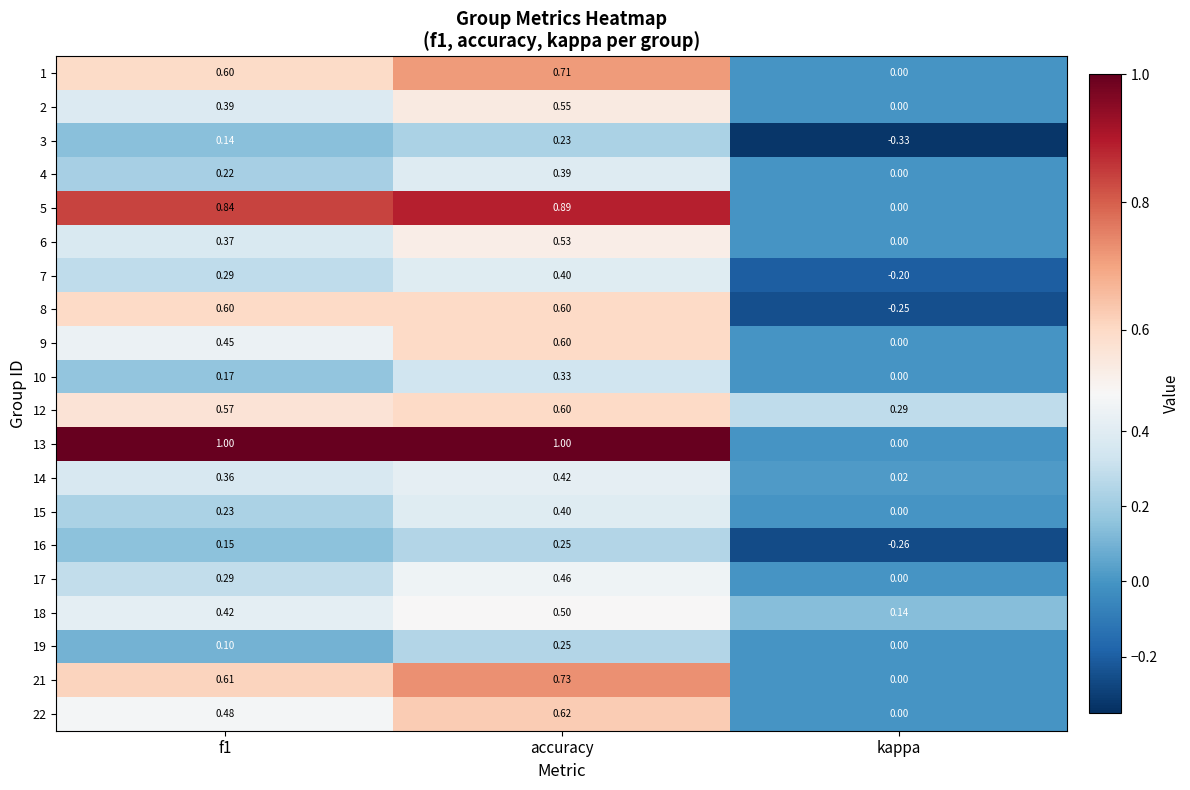

How many positive values does the 15 series have?

2